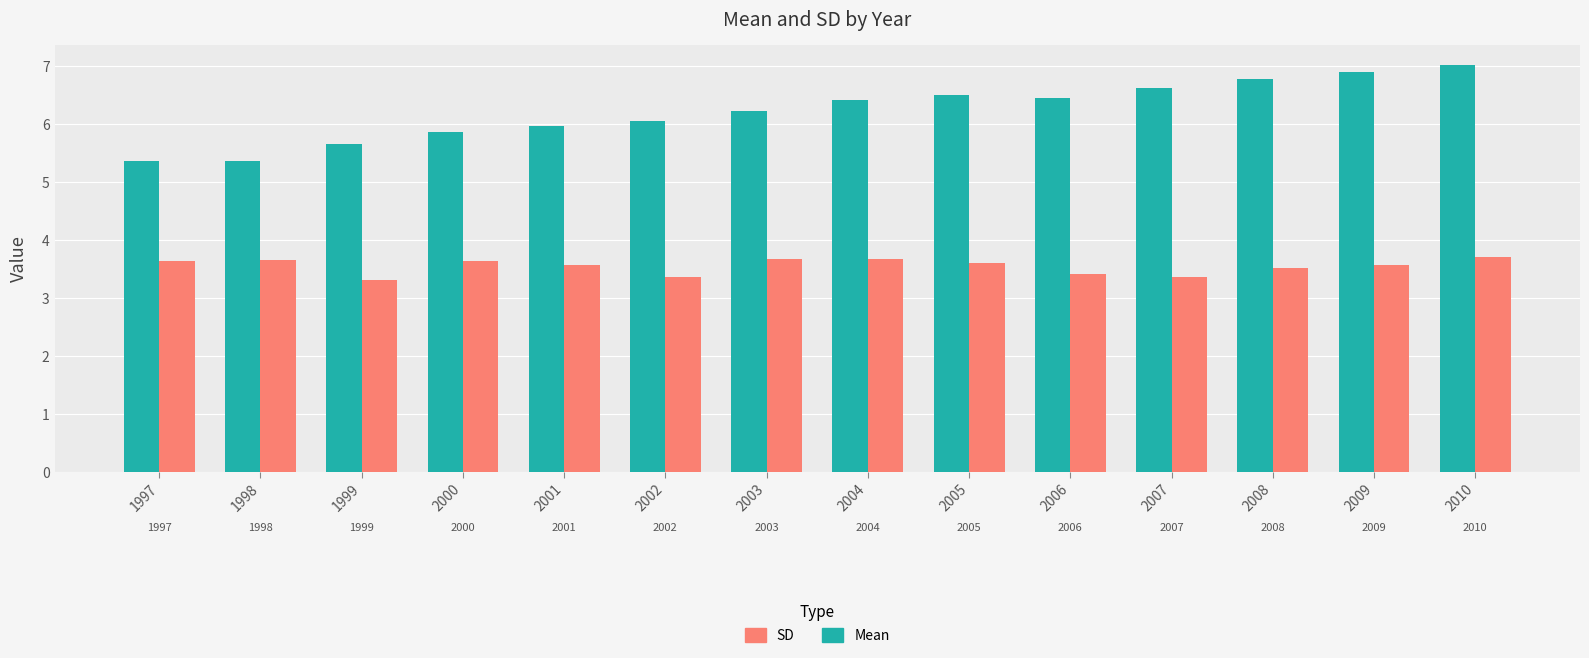

What is the value of the Mean bar at the 9th from the left?

6.5